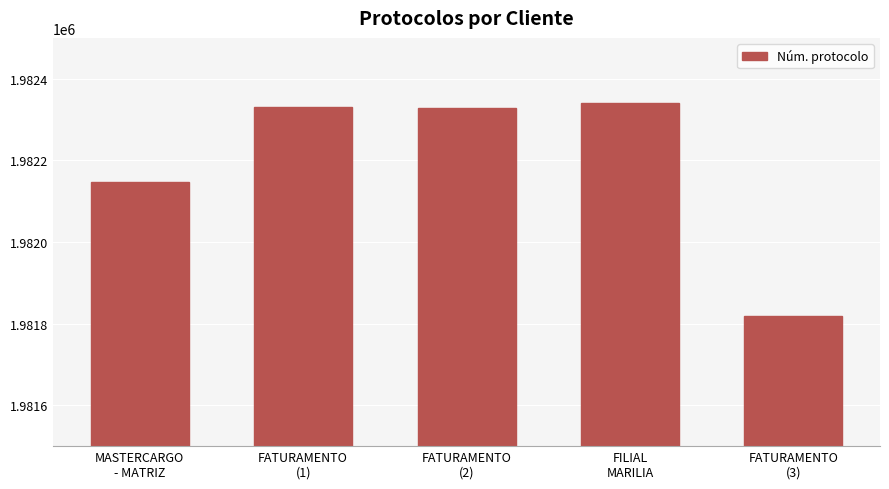

Are the bars horizontal?

No